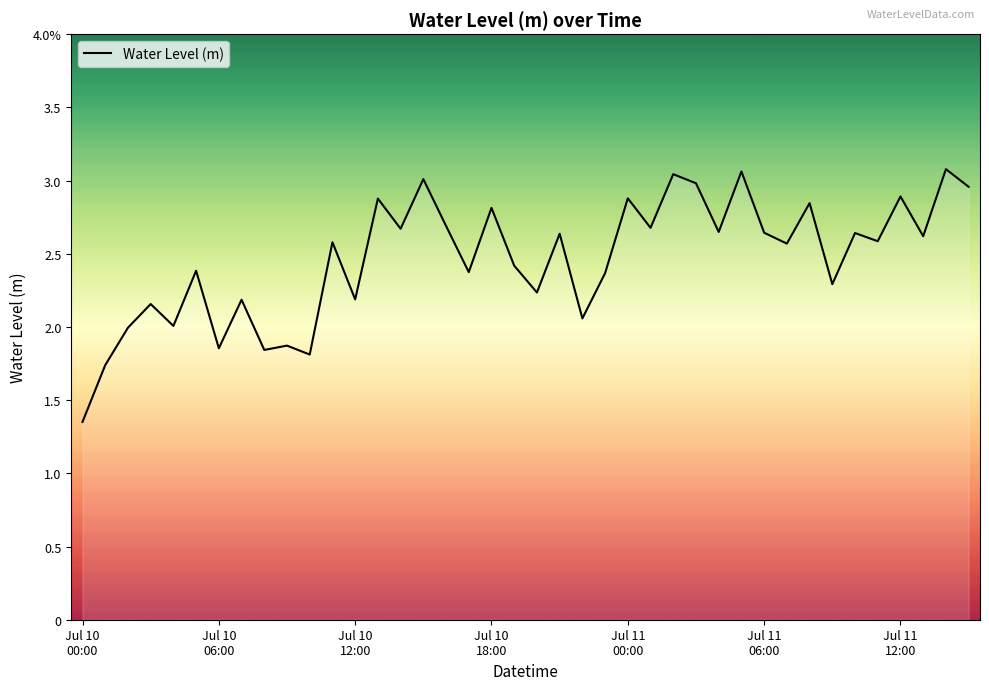

How many data points are less than 2?

7